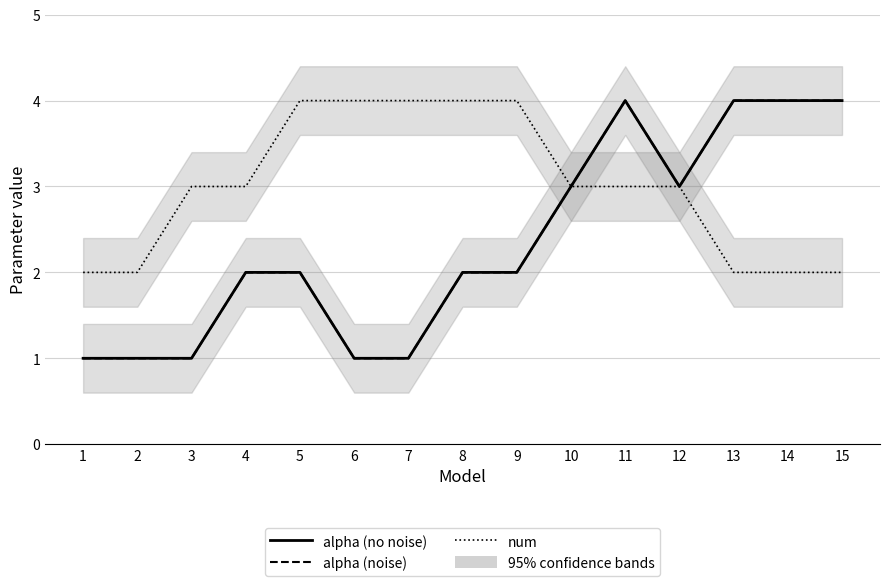

How many values in the num series exceed 3?

5